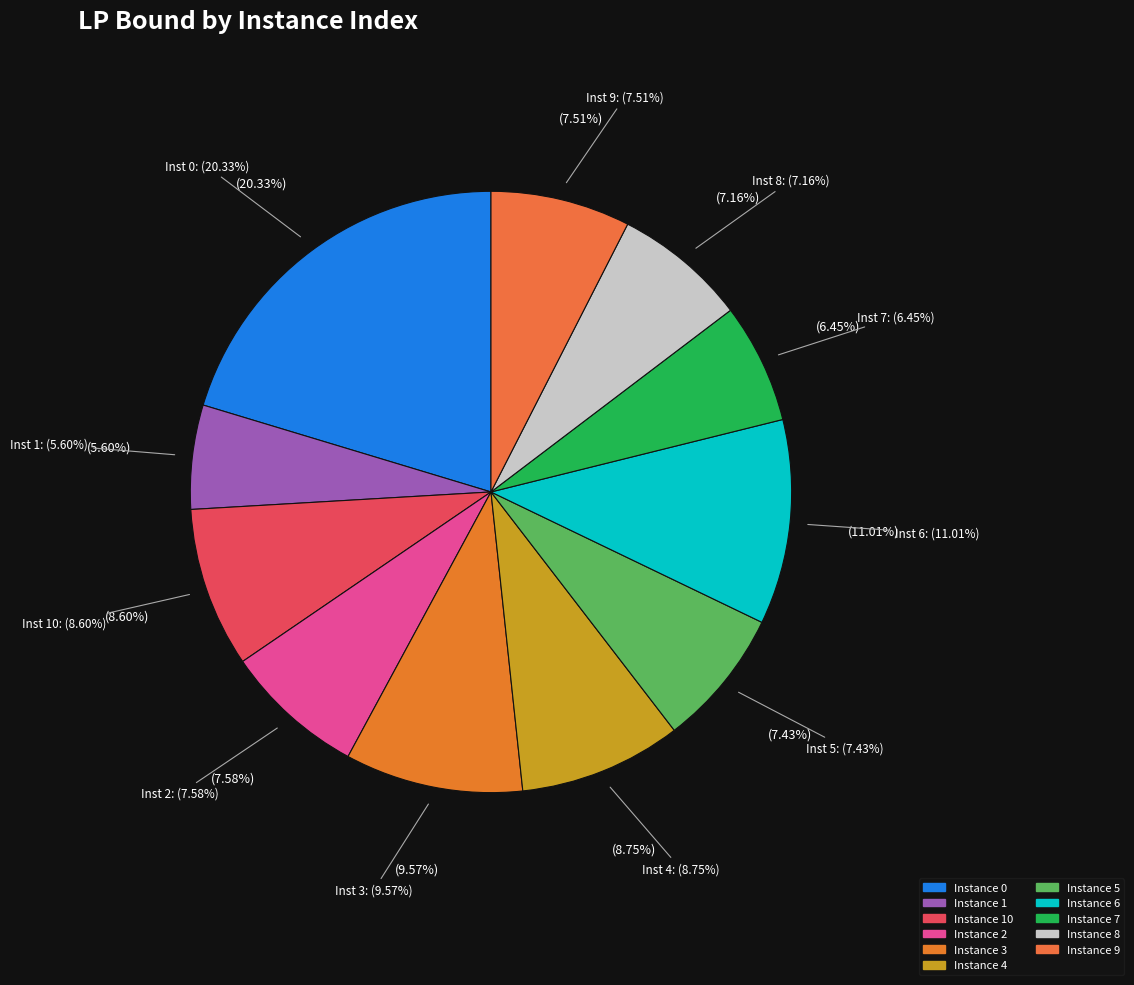

To the nearest percent, what percentage of the pie is 5?

7%